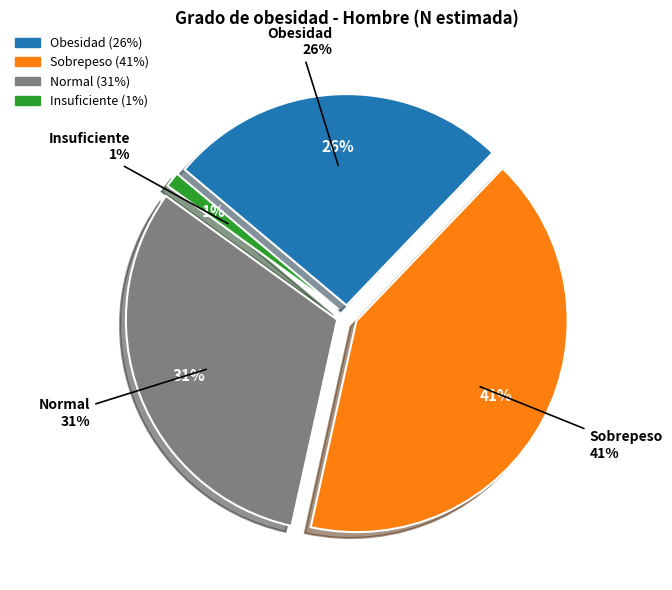

Is it true that Sobrepeso is 56% of the pie?

False